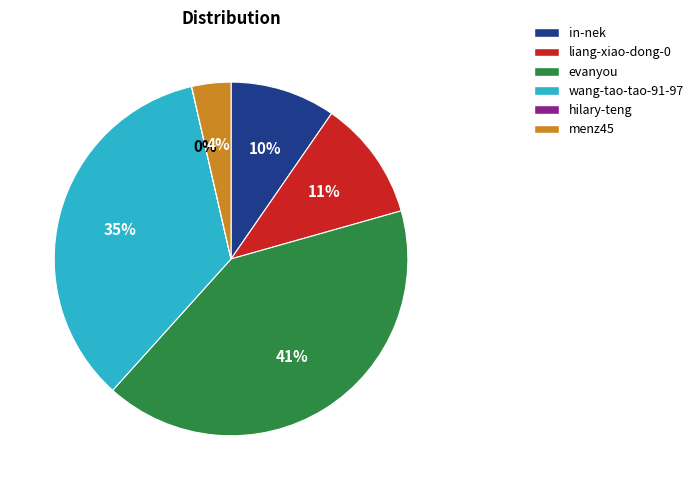

To the nearest percent, what is the difference between the largest and smallest slice percentages?

41%